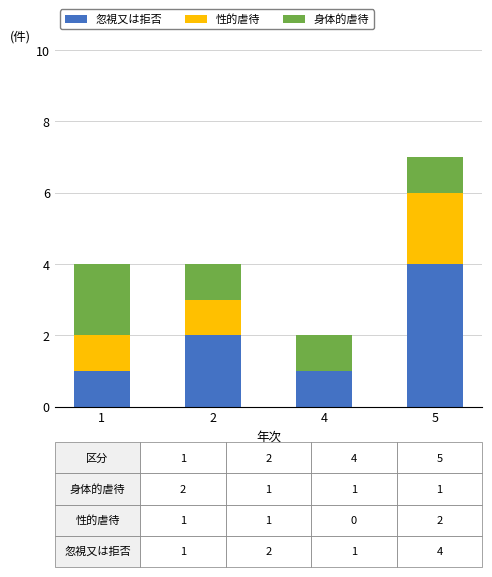

How many categories are shown in the chart?

4